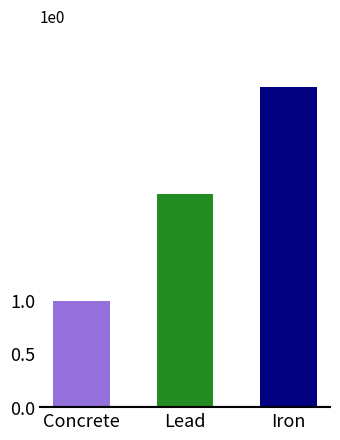

Count the values in the range 1 to 3.

3